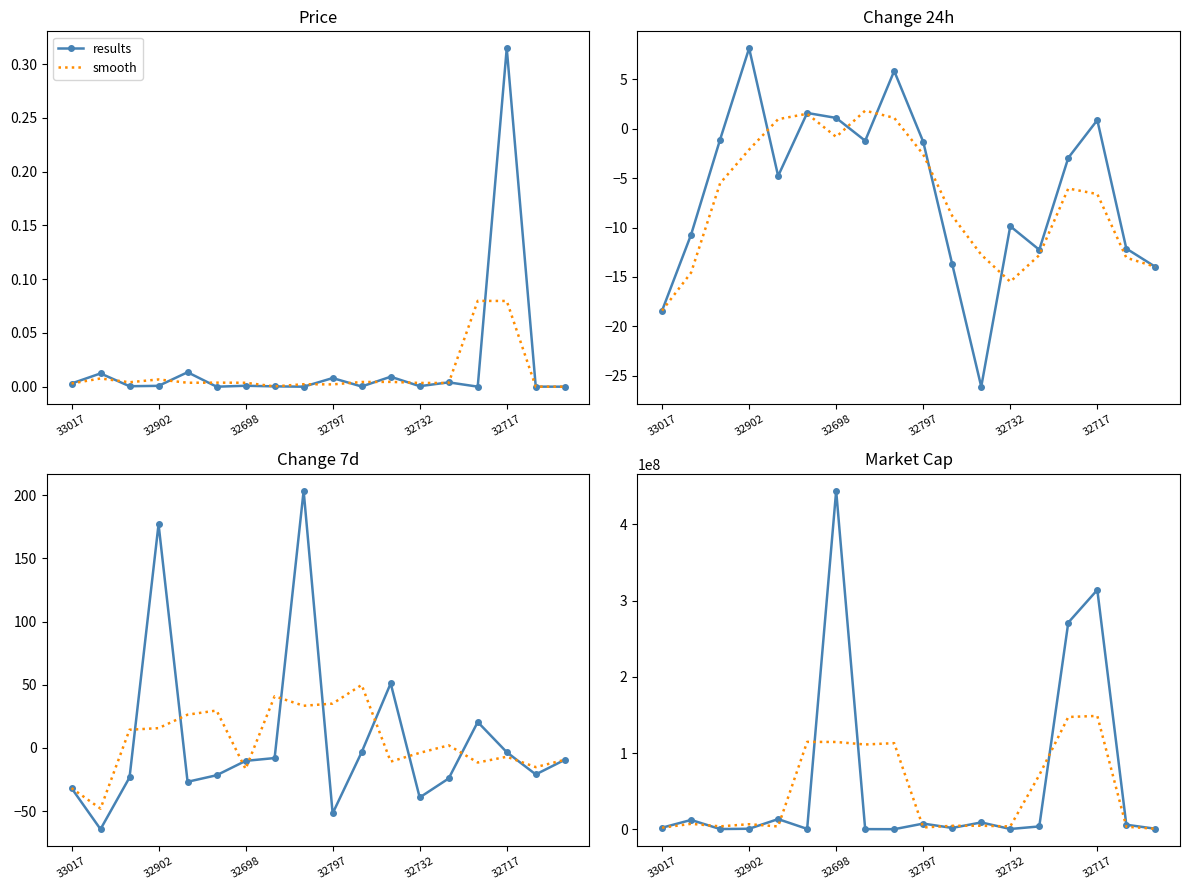

What are all the series names shown in the legend?

results, smooth